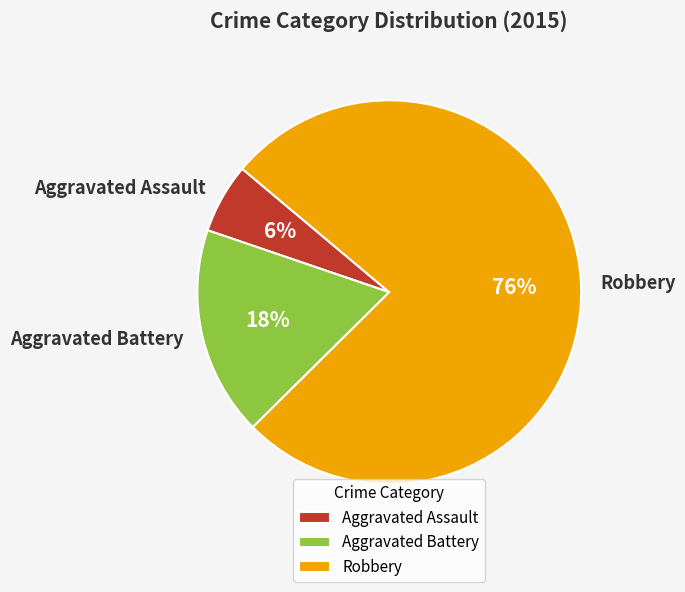

To the nearest percent, what portion does Aggravated Battery represent?

18%